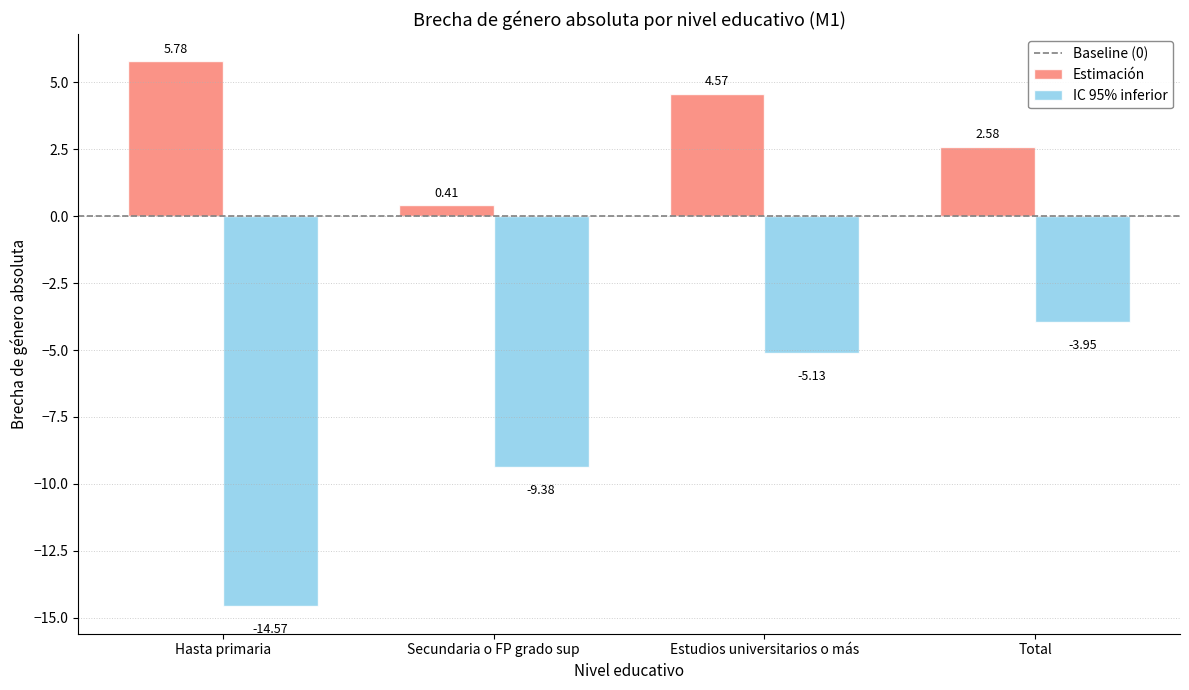

What is the difference between the IC 95% inferior values at Secundaria o FP grado sup and Total?

5.4